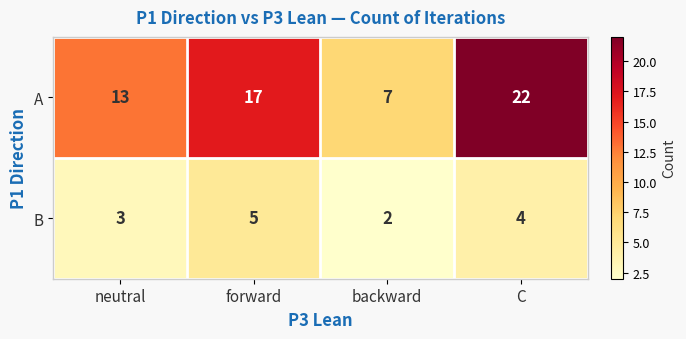

At which category is the sum across all series the highest?

C